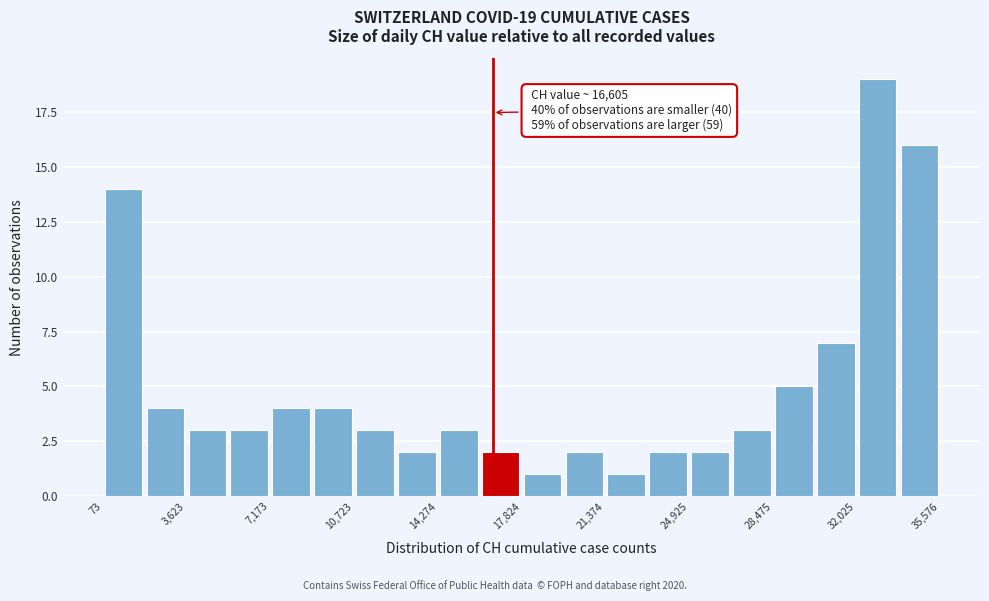

Read against the x-axis, roughly where is the centre of the tallest bar?

33000